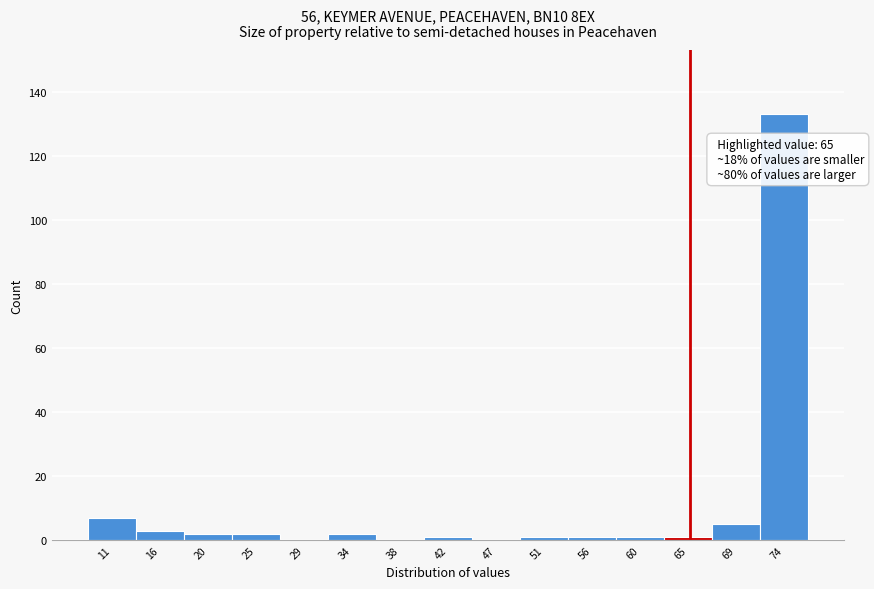

Over which range of the x-axis is the bar tallest?

71.5 to 76.0